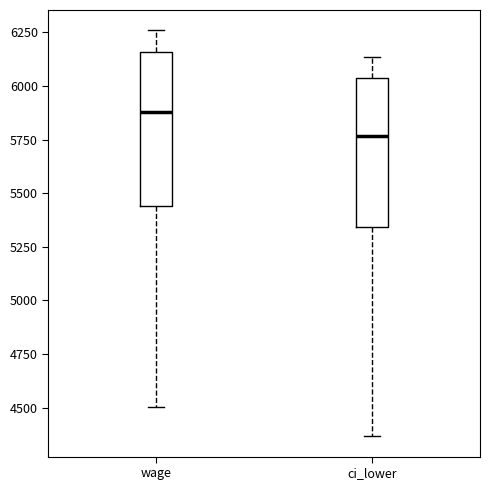

Reading left to right, read every box against the y-axis: the position of its median line, the range the box covers, and the ends of its whiskers. The values are not printed on the chart, so give them approximately, as read against the axis.

wage: median 5900, box 5450 to 6150, whiskers 4500 to 6250
ci_lower: median 5750, box 5350 to 6050, whiskers 4350 to 6150